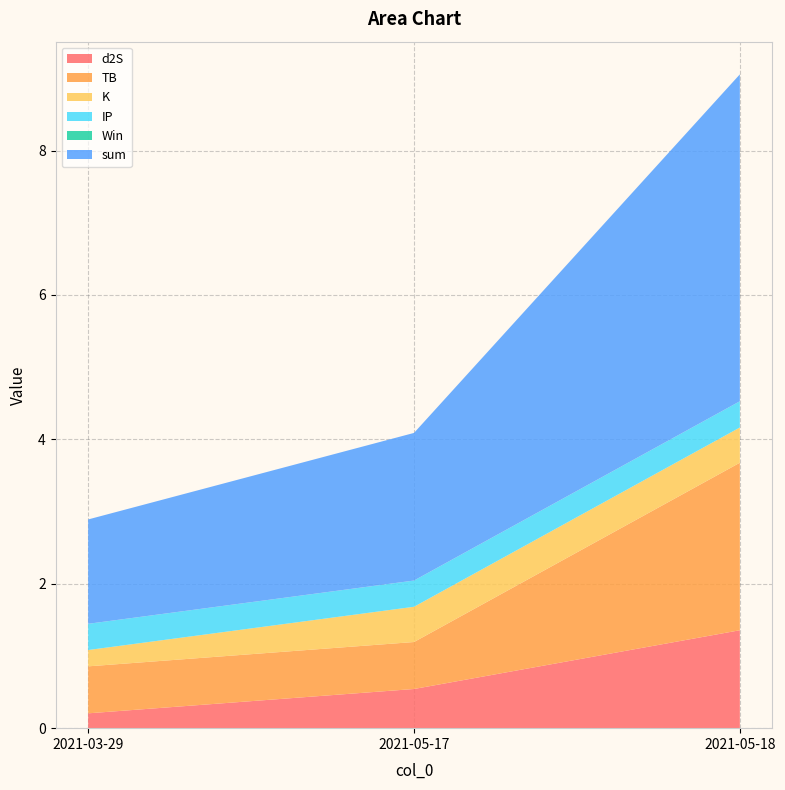

Reading left to right, extract all data points from this chart.

d2S: 0.2	0.5	1.4
TB: 0.7	0.7	2.3
K: 0.2	0.5	0.5
IP: 0.4	0.4	0.4
Win: 0.0	0.0	0.0
sum: 1.4	2.0	4.5